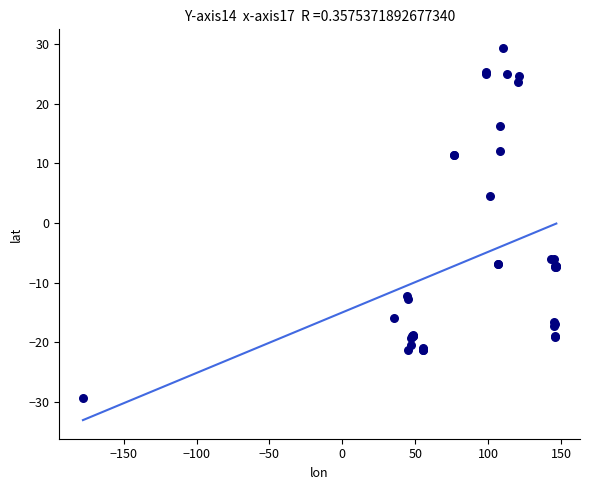

What Y value in the scatter plot is closest to 0?

4.5